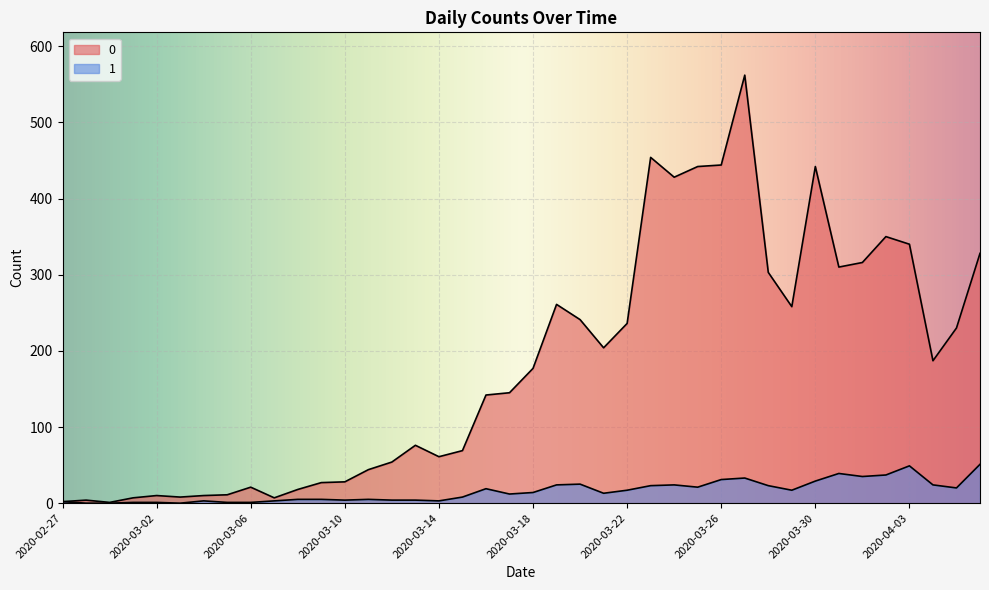

How many series are shown in this chart?

2